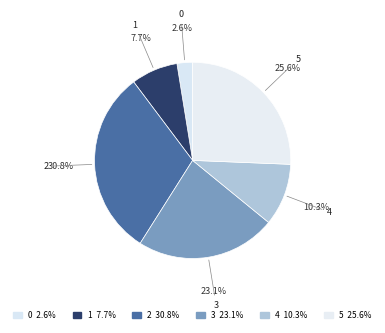

To the nearest percent, what is the combined percentage of 2 and 5?

56%